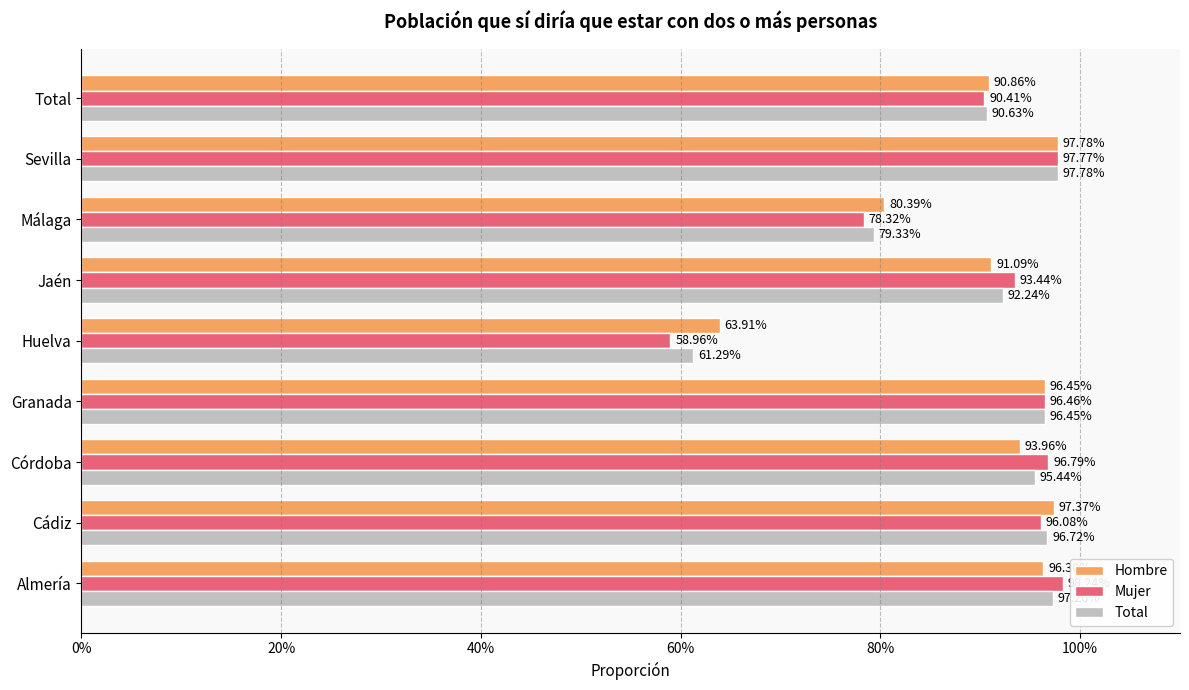

What are all the series names shown in the legend?

Hombre, Mujer, Total